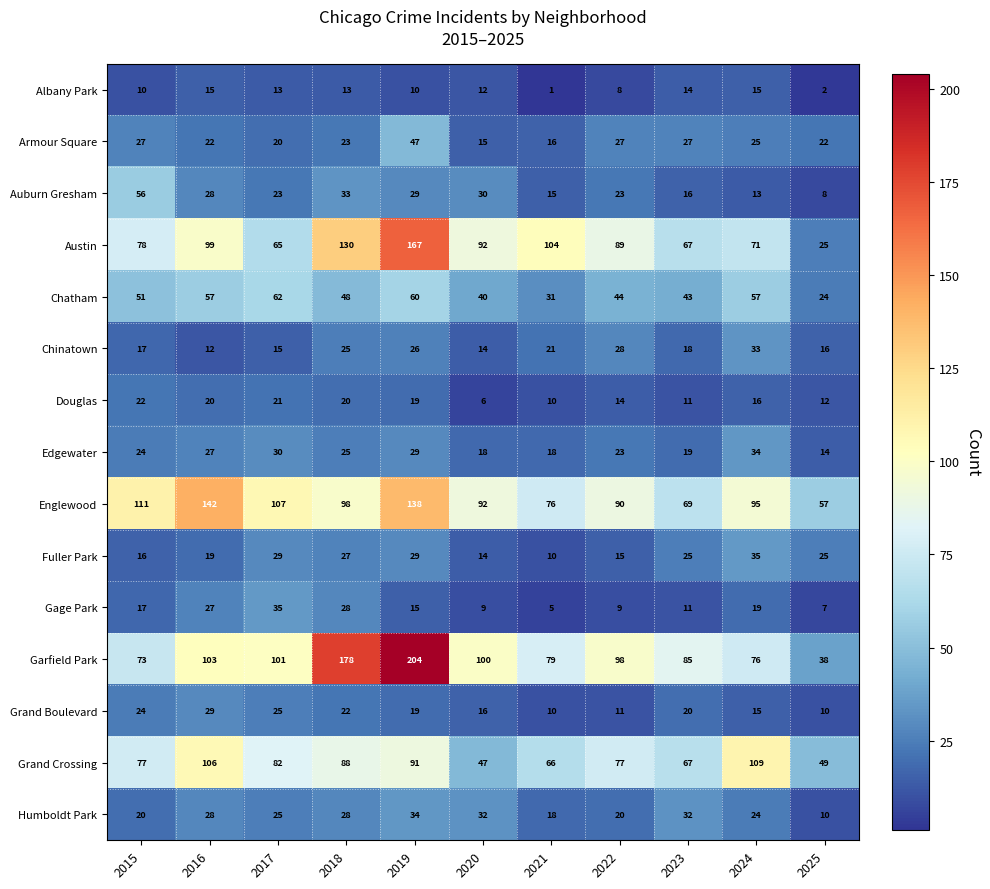

What is the minimum value for Auburn Gresham?

8